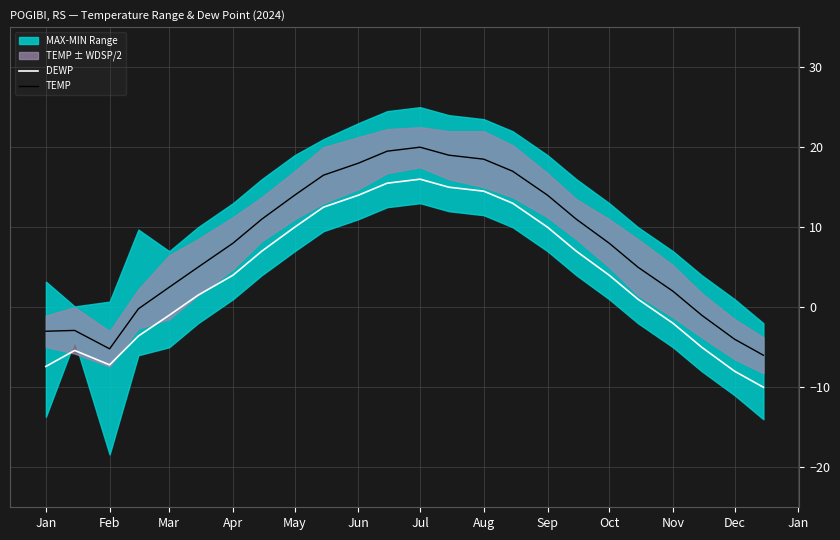

Is it true that TEMP equals 29.5 at Jun?

False